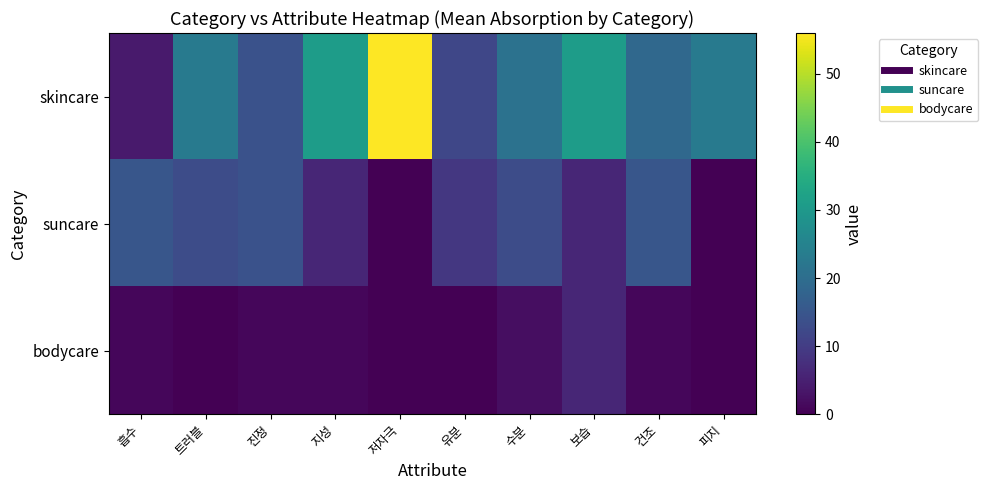

What is the total value across all series at 건조?

35